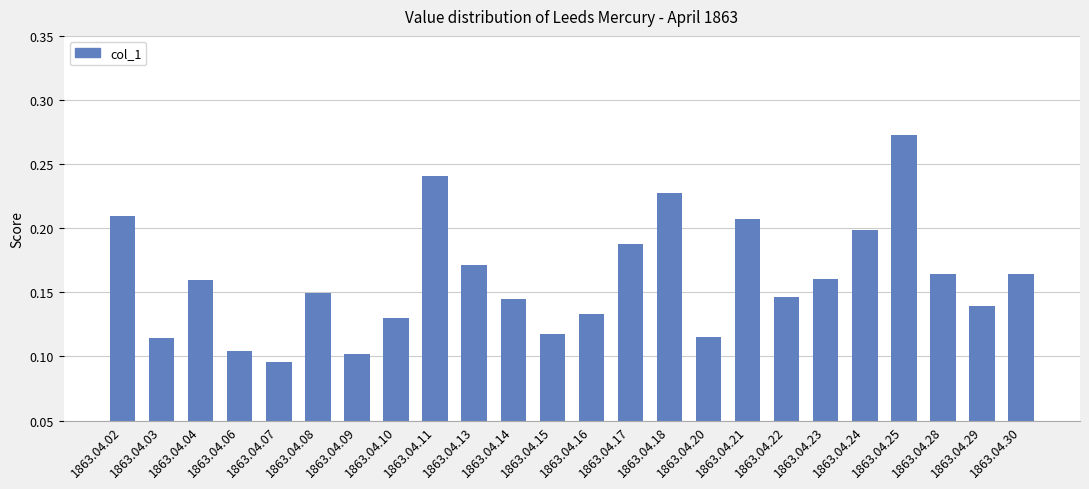

What is the sum of the values at 1863.04.25 and 1863.04.14?

0.4